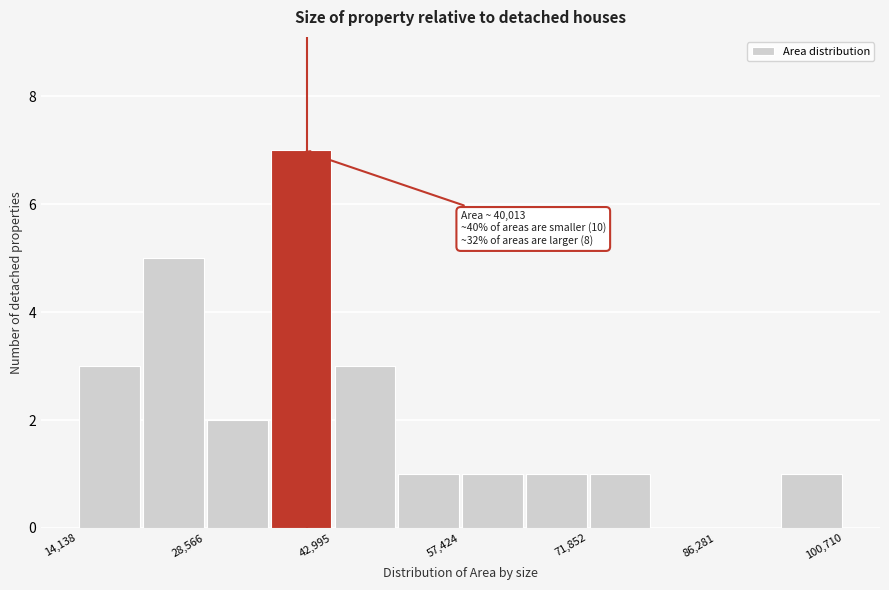

Around what value on the x-axis is the tallest bar? Give the approximate position of its centre, as read against the axis.

40000